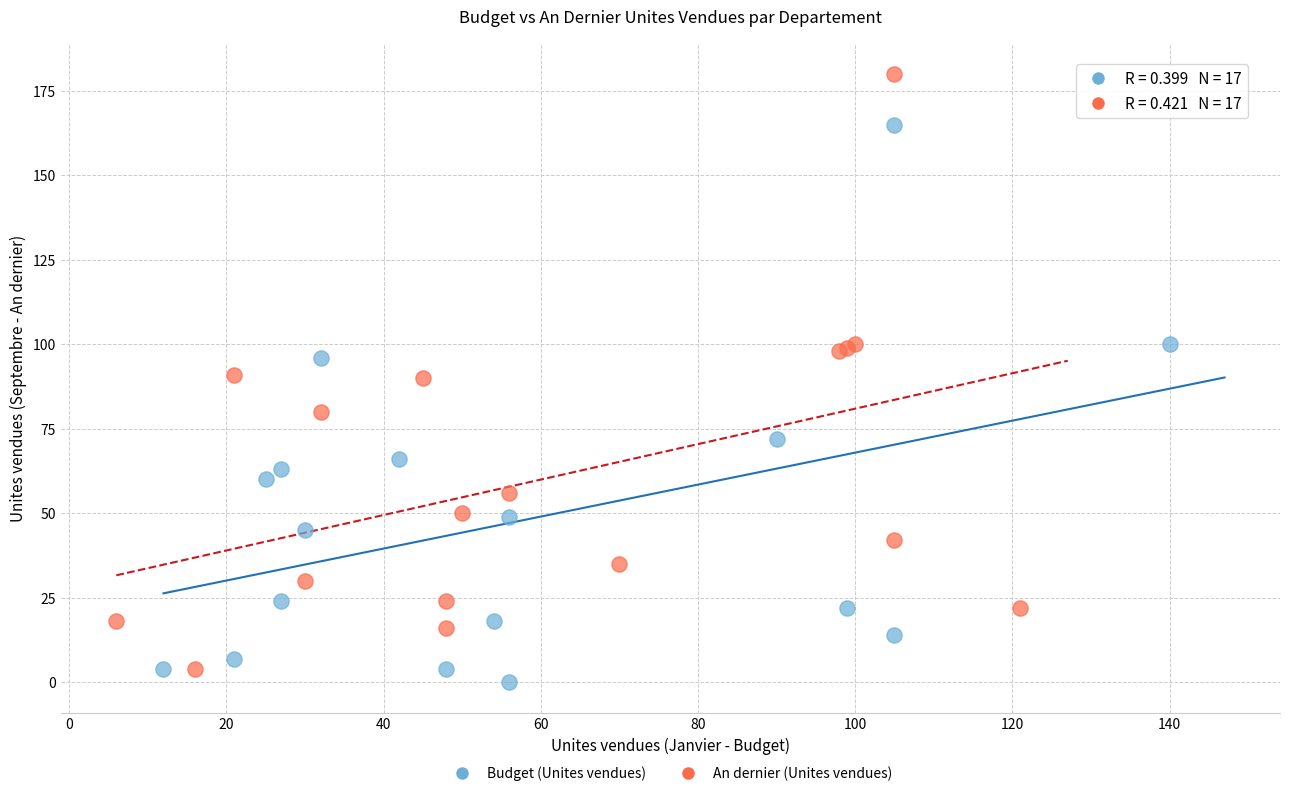

What are all the series names shown in the legend?

Budget (Unites vendues), An dernier (Unites vendues)